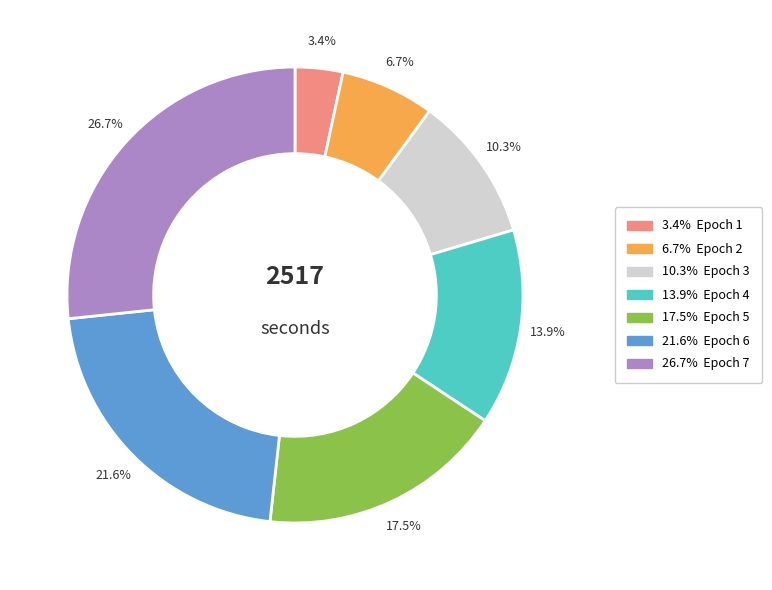

To the nearest percent, what is the average slice percentage?

14%